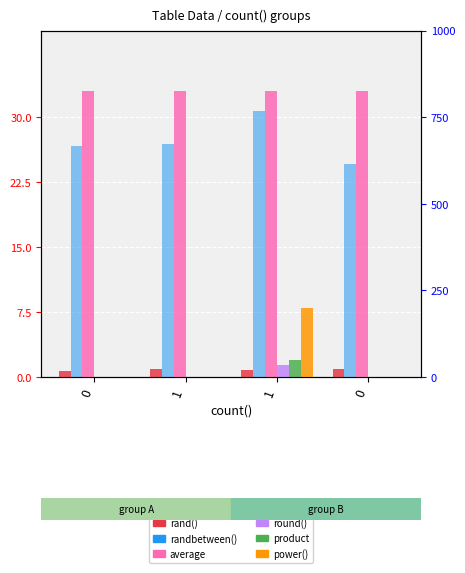

What is the maximum value shown in the chart?

768.0